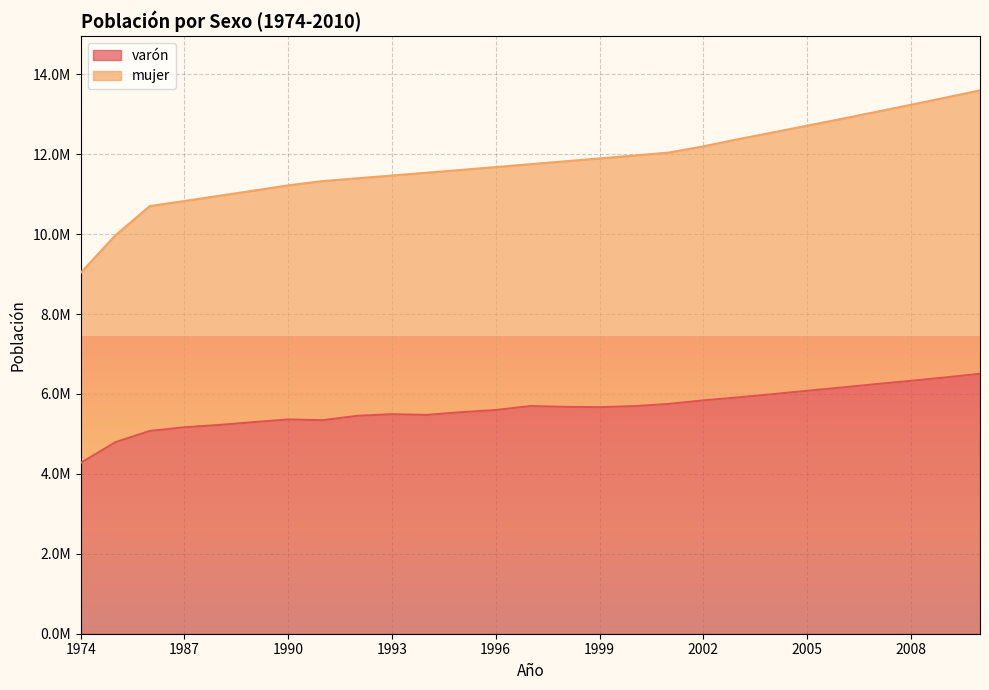

True or false: mujer and varón cross at least once.

False